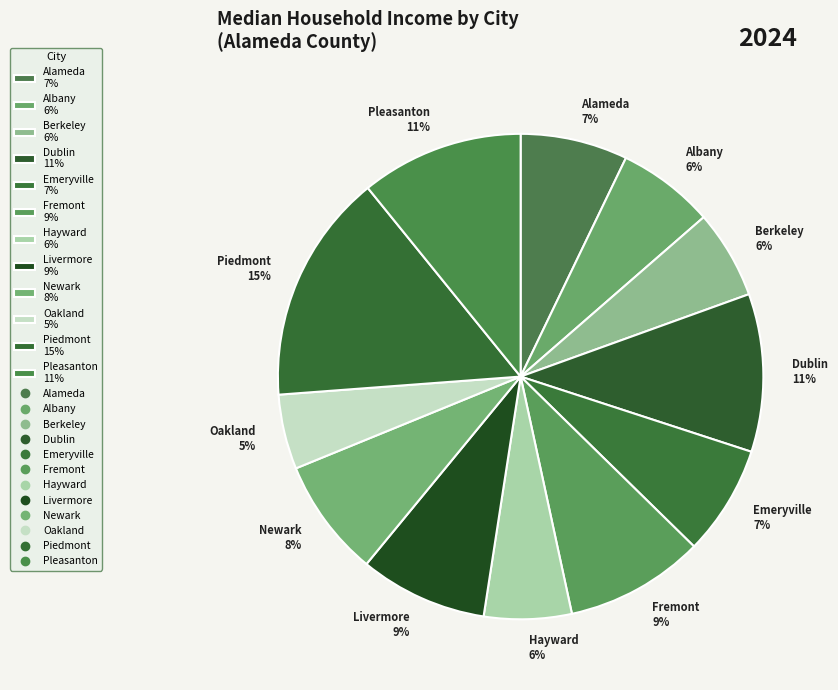

To the nearest percent, what is the difference between the Livermore 9% and Newark 8% slice percentages?

1%